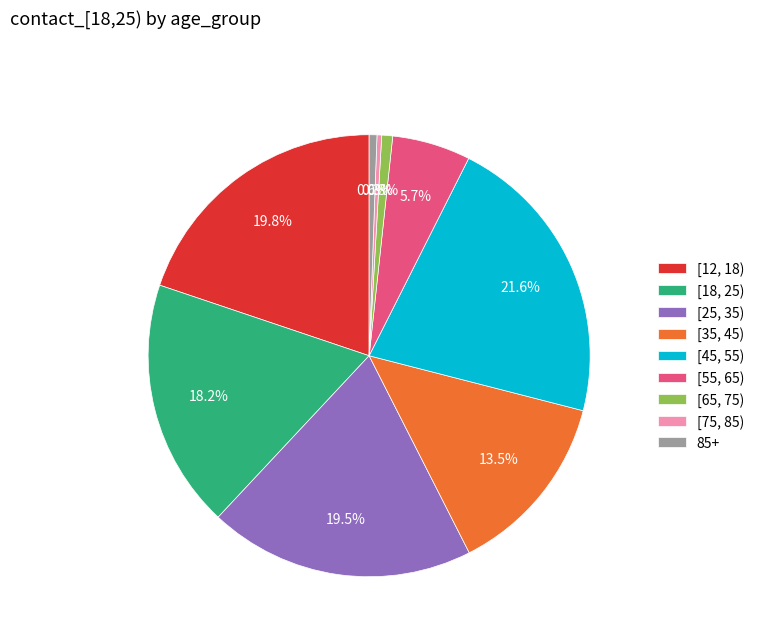

Is the sum of [55, 65) and [75, 85) greater than half?

No